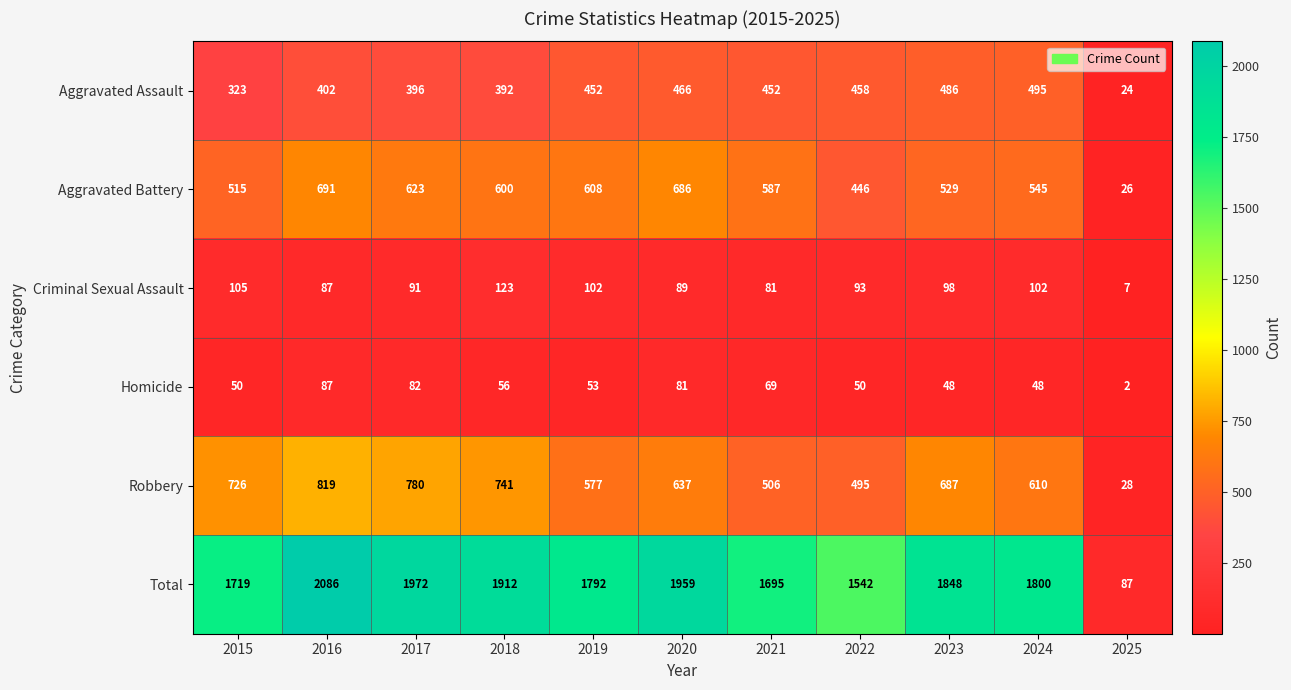

At which category is the sum across all series the highest?

2016